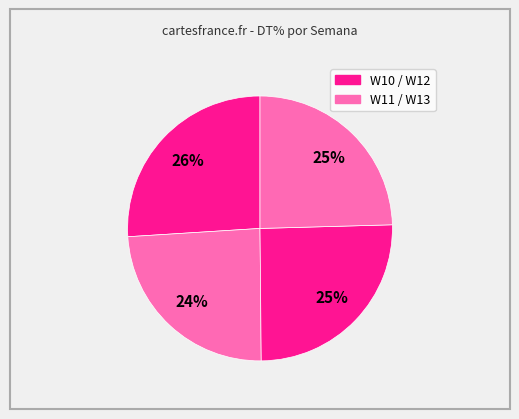

How many slices are in this pie chart?

4